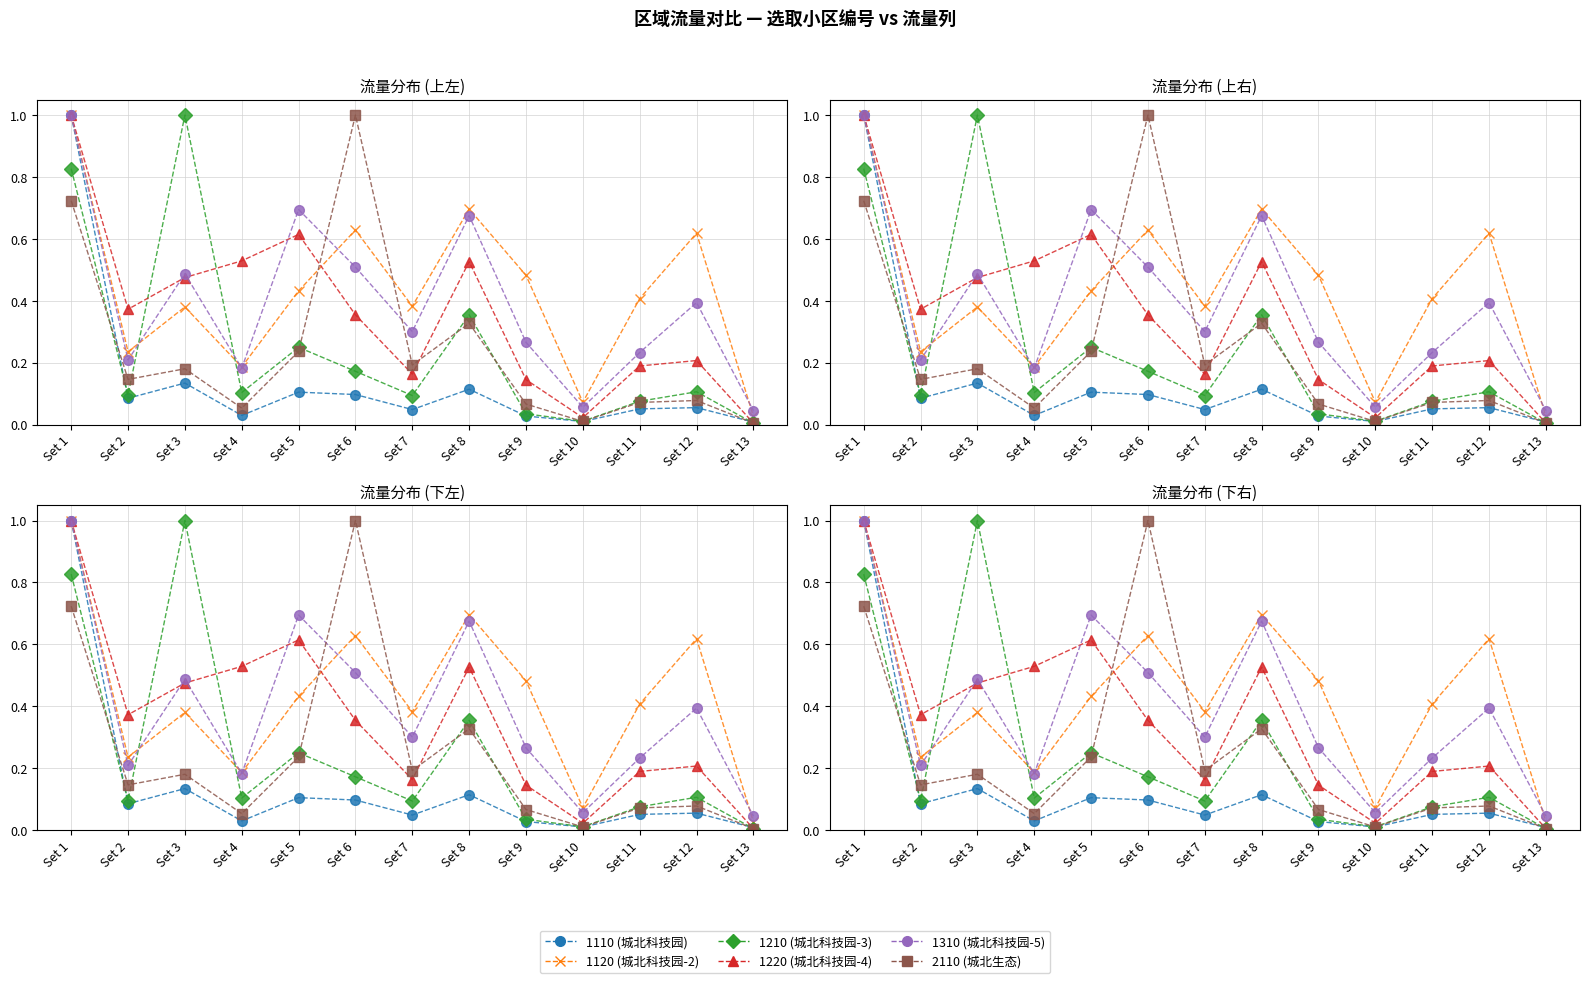

Rank the categories by 1110 (城北科技园) value from lowest to highest.

Set 13, Set 10, Set 9, Set 4, Set 7, Set 11, Set 12, Set 2, Set 6, Set 5, Set 8, Set 3, Set 1